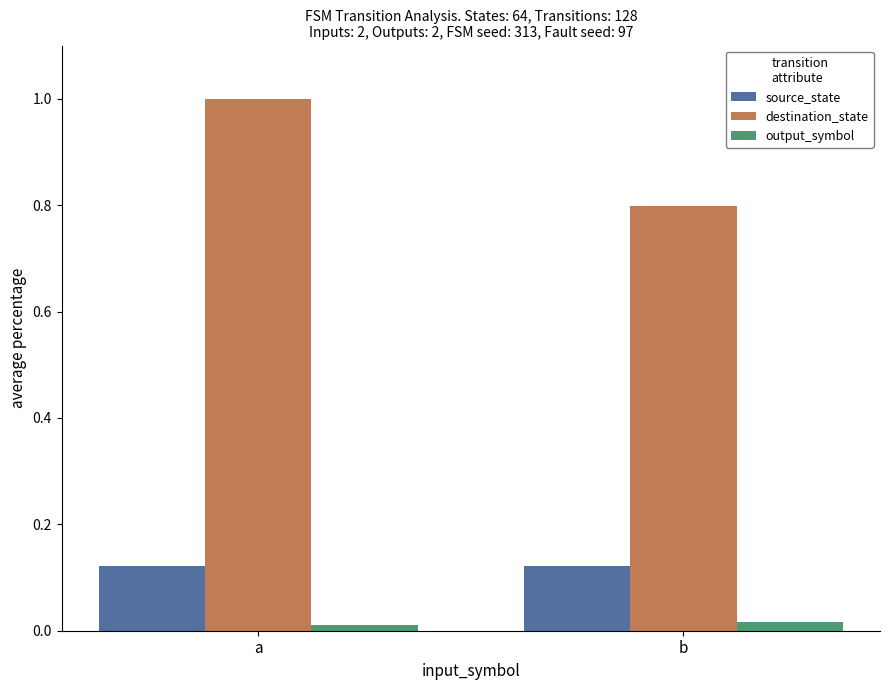

Count the output_symbol values in the range 0 to 1.

2